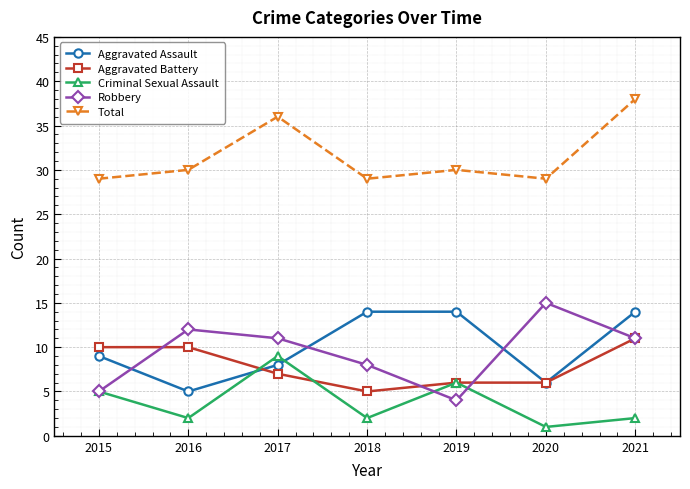

Where does the Criminal Sexual Assault series first go above 2?

2015